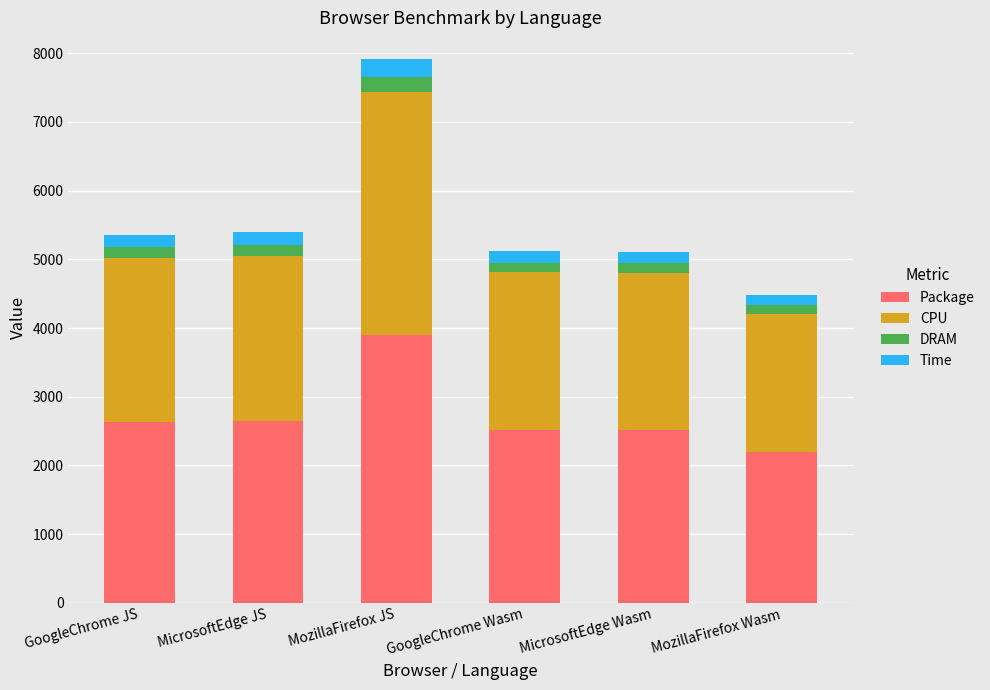

What is the maximum value for Package?

3893.4